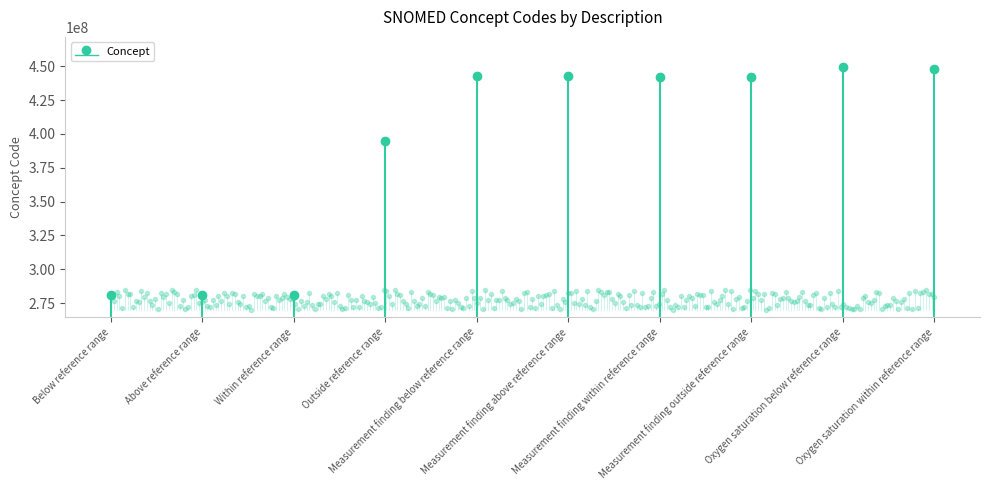

Which has a higher value, Oxygen saturation below reference range or Below reference range?

Oxygen saturation below reference range